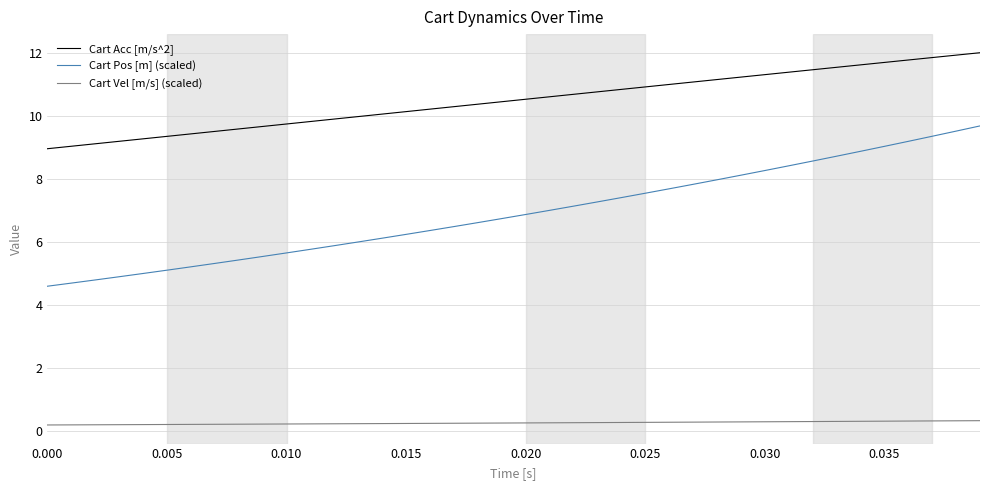

True or false: Cart Vel [m/s] (scaled) and Cart Pos [m] (scaled) intersect in this chart.

False